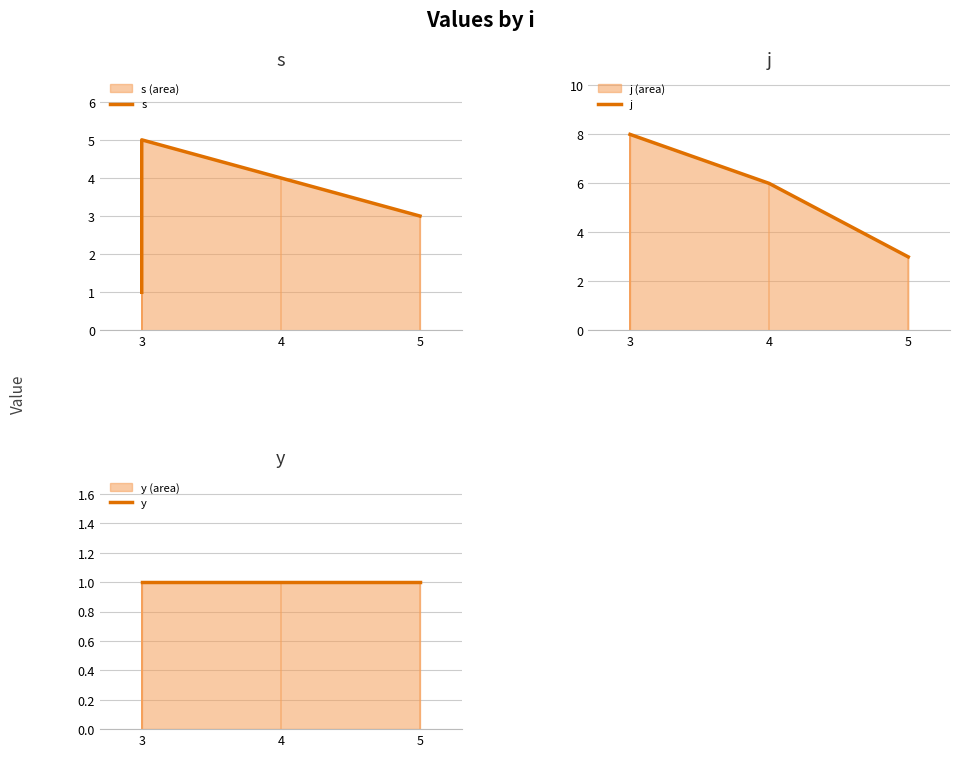

Rank the series at 3 from highest to lowest value.

j, s, y